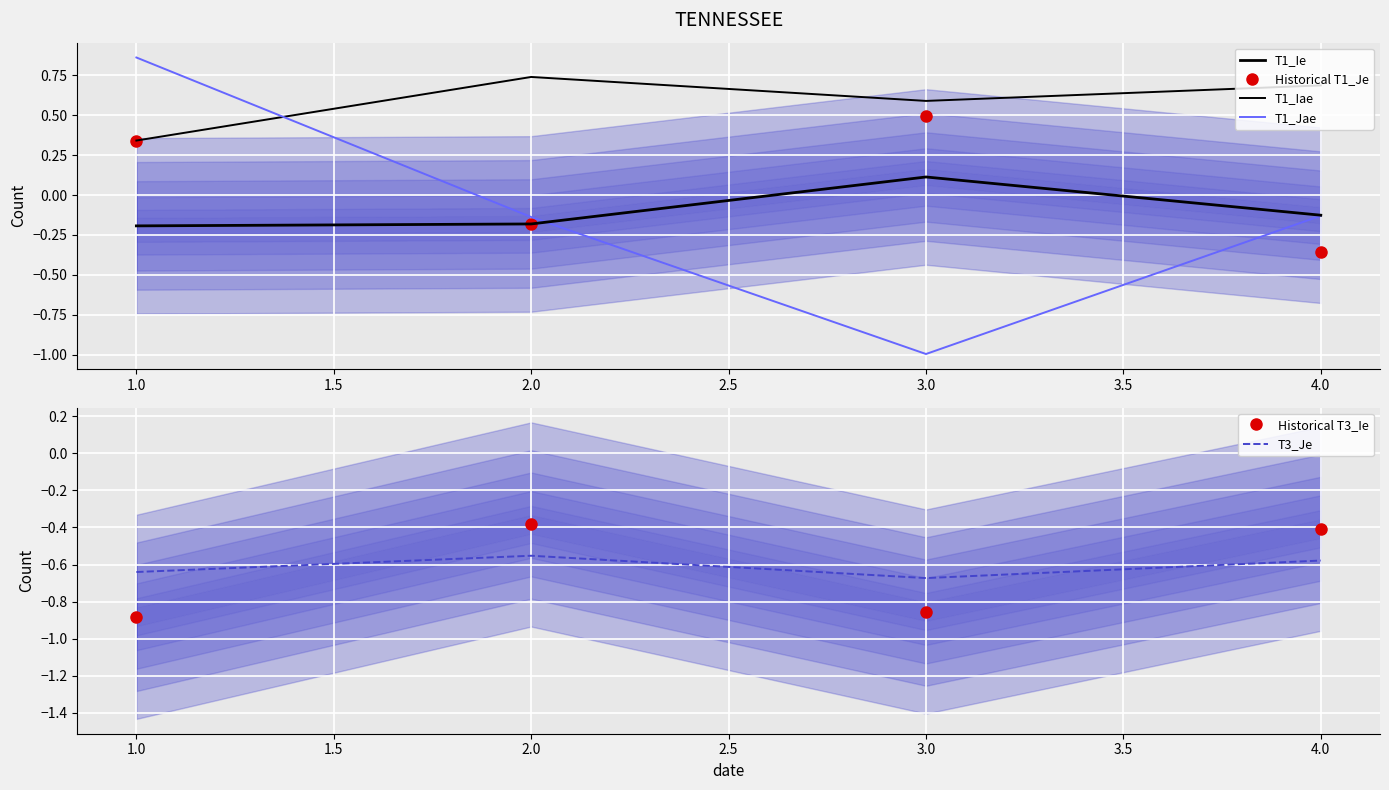

What is the sum of all Historical T1_Je values?

0.3